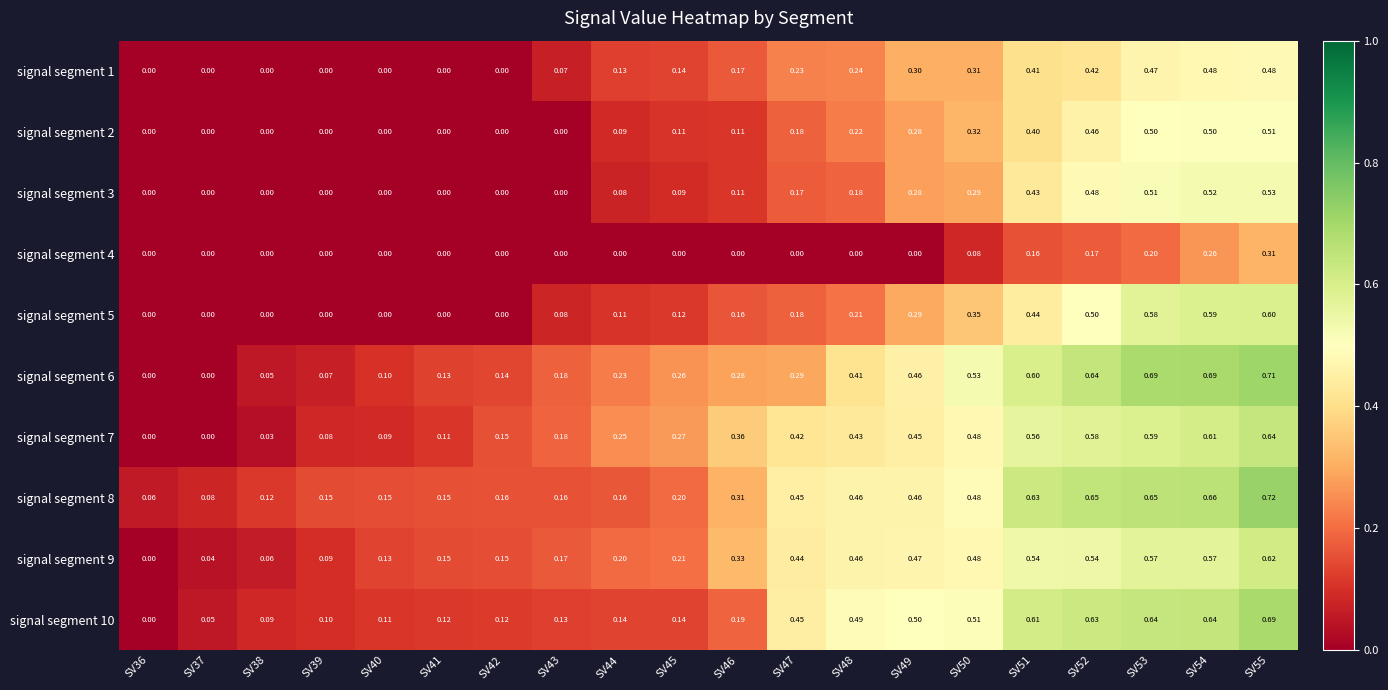

At how many categories does at least one series exceed 0?

20